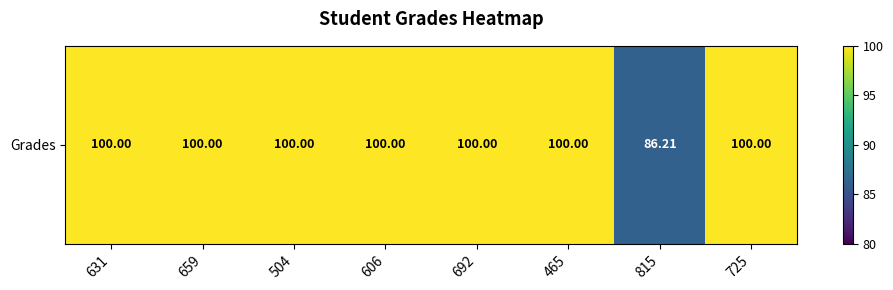

What is the smallest value displayed?

86.2